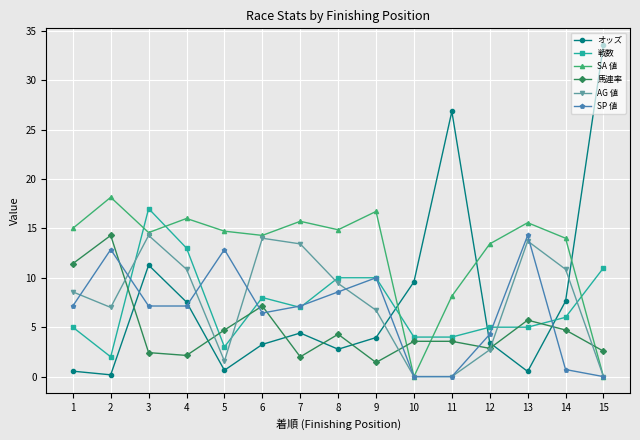

The value of SA 値 at 12 is 3.4. True or false?

False